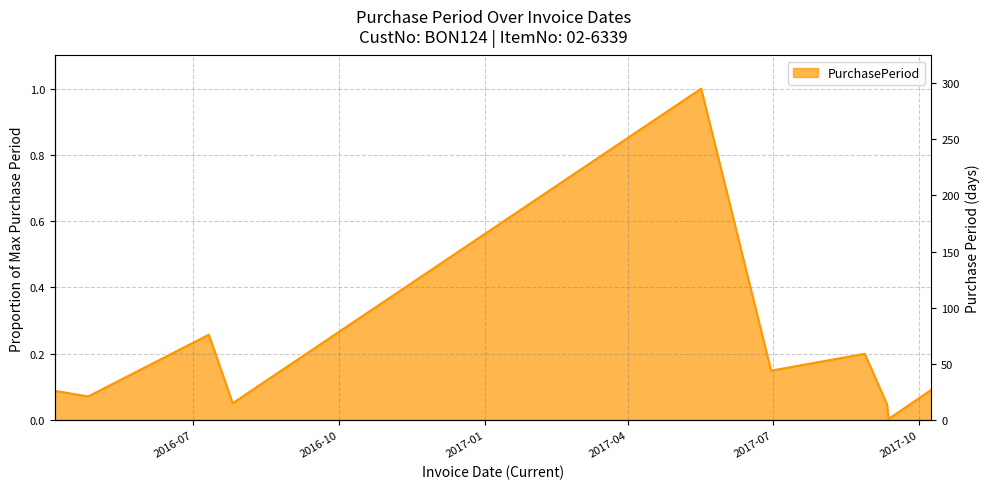

Reading left to right, extract all data points from this chart.

2016-04-05=0.1	2016-04-26=0.1	2016-07-11=0.3	2016-07-26=0.1	2017-05-17=1.0	2017-06-30=0.1	2017-08-28=0.2	2017-09-11=0.0	2017-09-12=0.0	2017-10-09=0.1